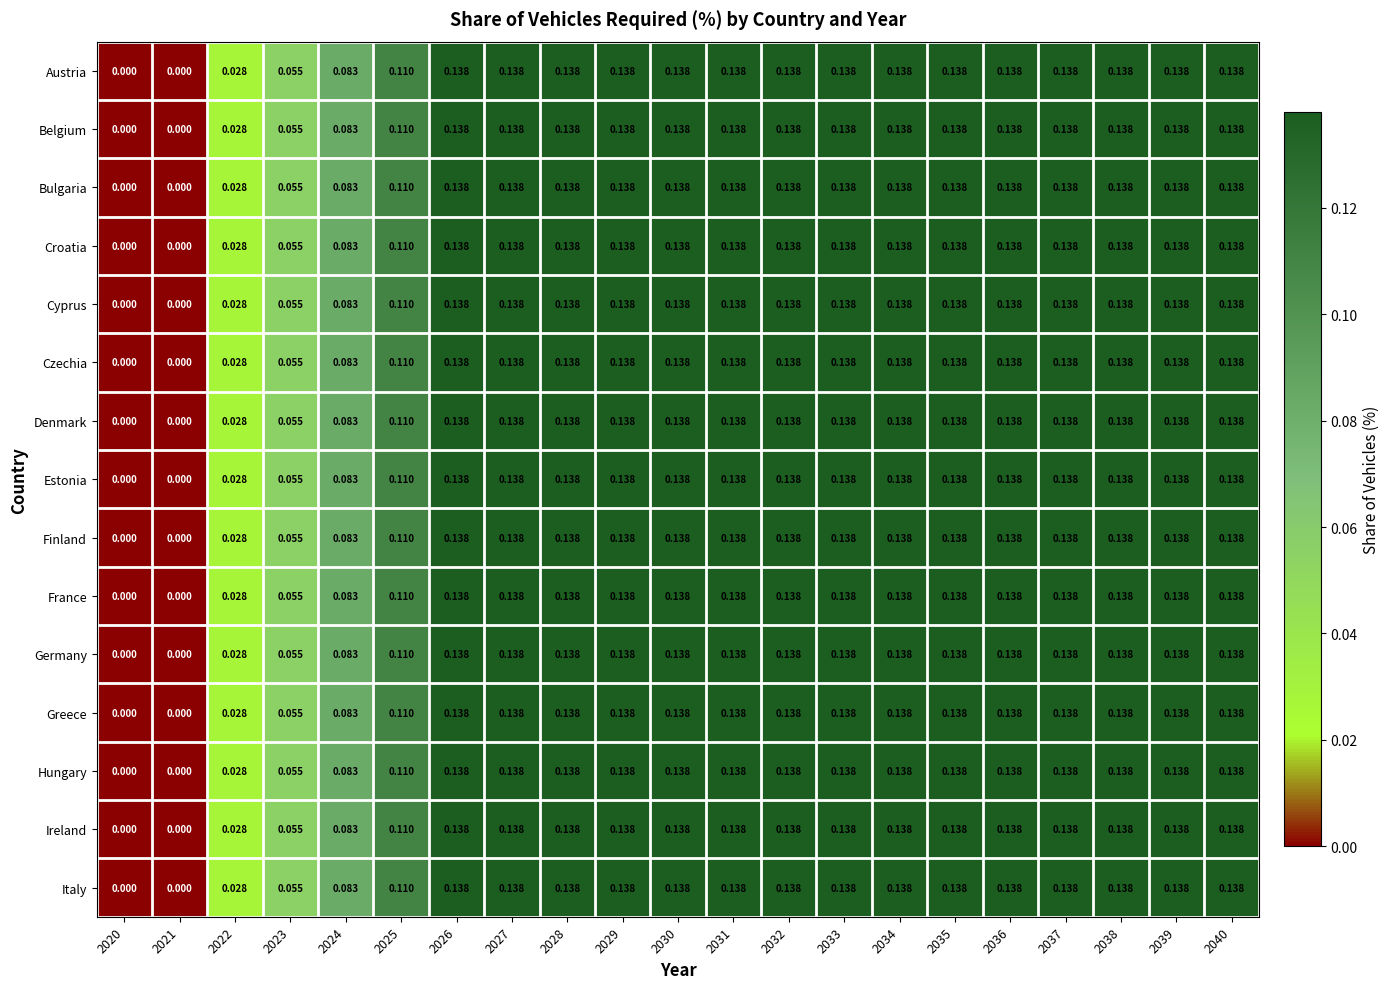

Rank the series at 2028 from highest to lowest value.

Austria, Belgium, Bulgaria, Croatia, Cyprus, Czechia, Denmark, Estonia, Finland, France, Germany, Greece, Hungary, Ireland, Italy